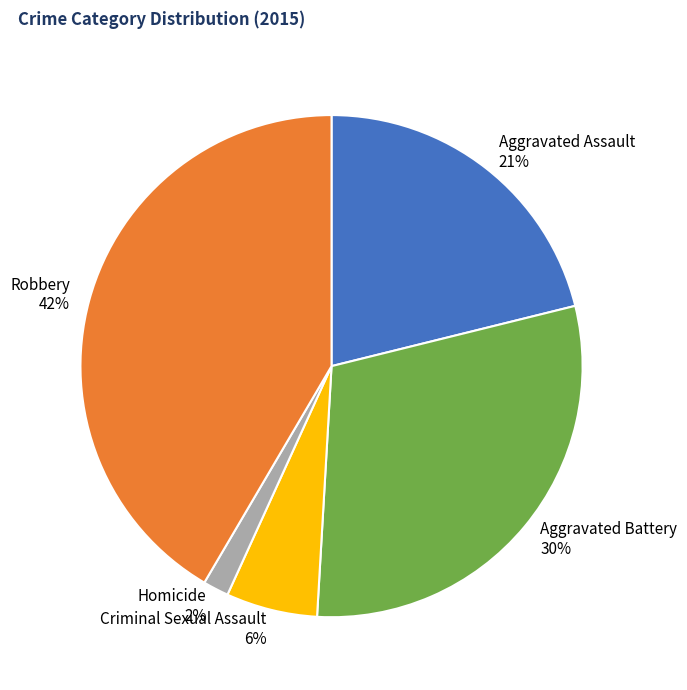

Approximately how many times larger is the value at Aggravated Assault compared to Aggravated Battery?

0.7